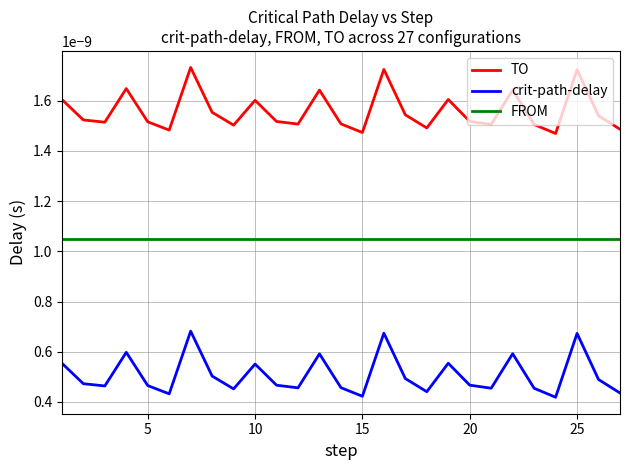

True or false: TO and crit-path-delay cross at least once.

False